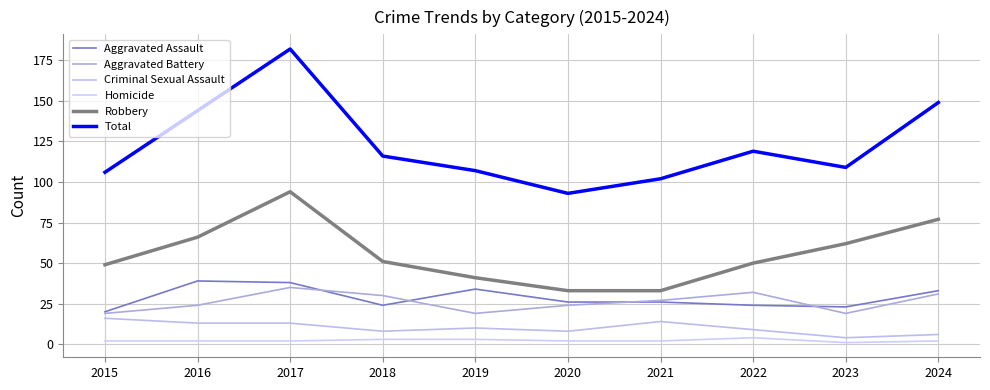

At which label does Aggravated Assault reach its minimum?

2015